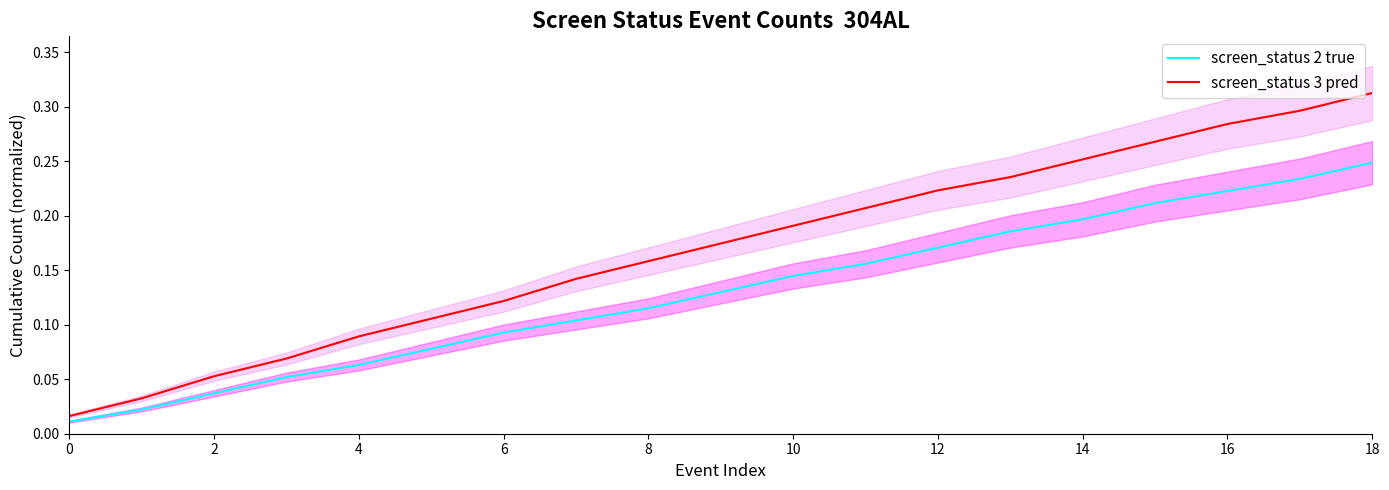

The screen_status 3 pred series shows 0.2 at 4. True or false?

False